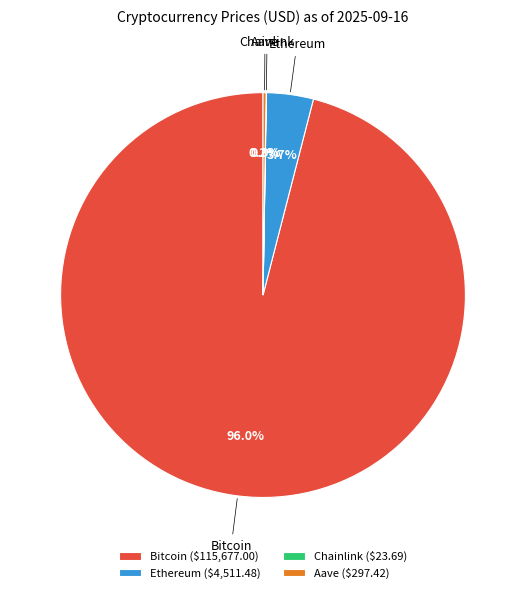

Is it true that Ethereum is 4% of the pie?

True